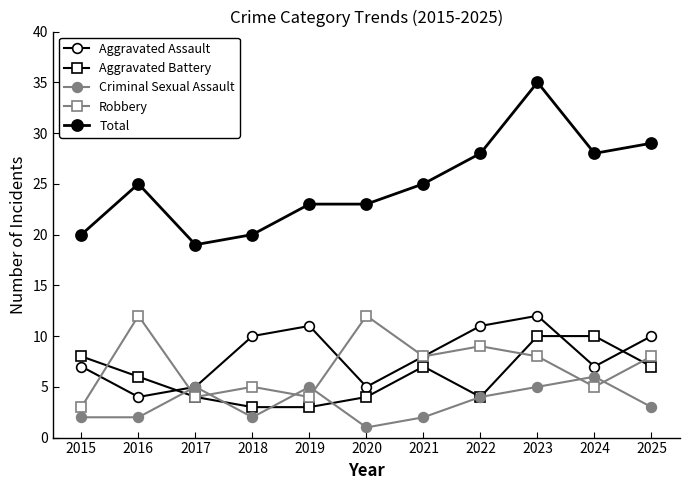

Is the value of Criminal Sexual Assault at 2017 greater than the value of Robbery at 2018?

No